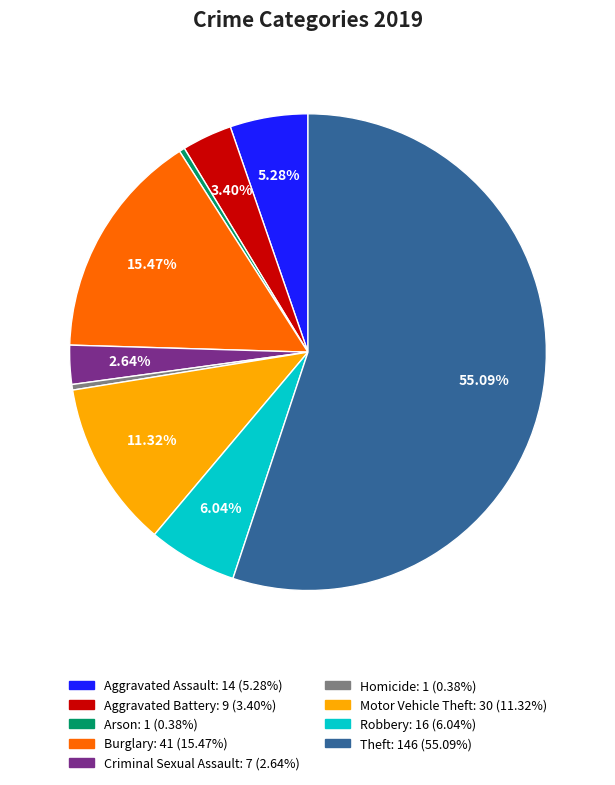

True or false: Aggravated Battery accounts for 3% of the total.

True